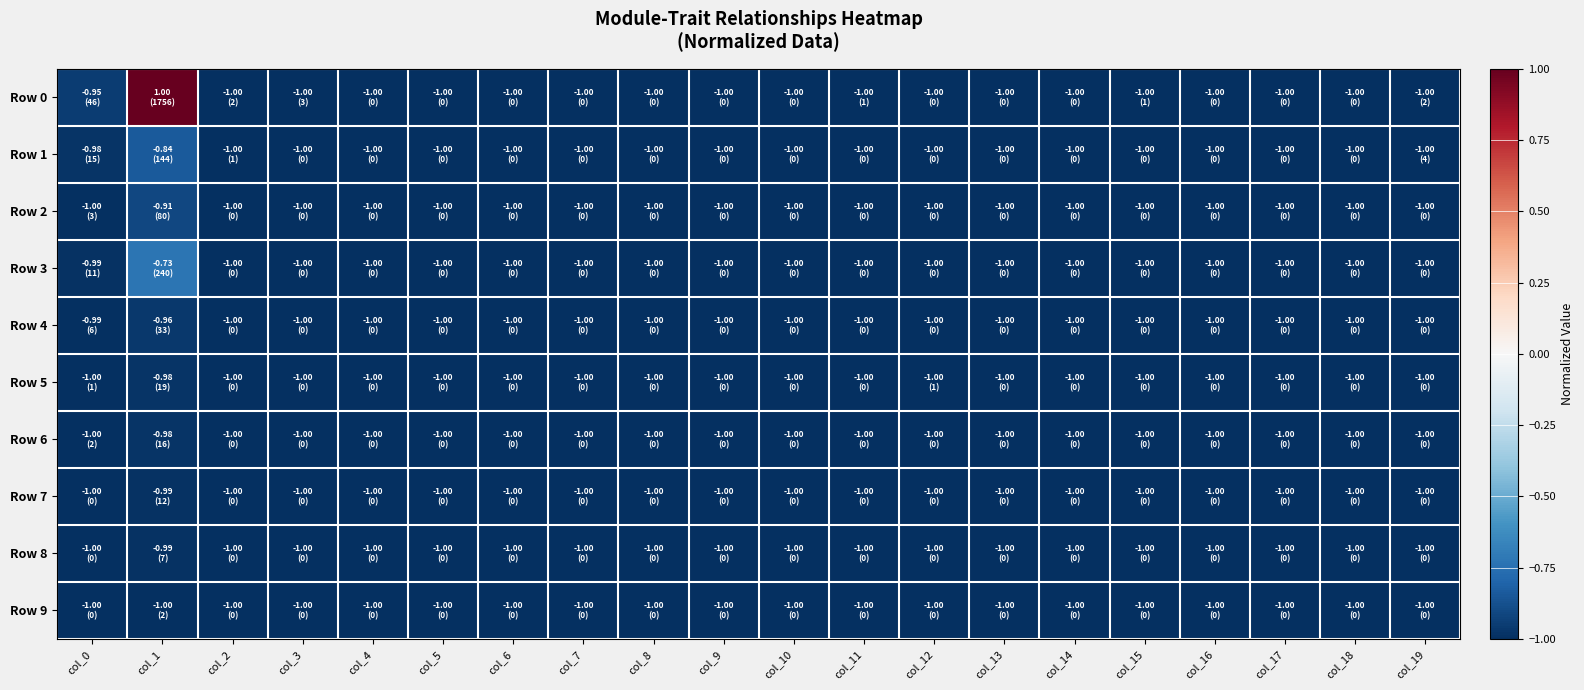

Which series has the largest range (max minus min)?

Row 0